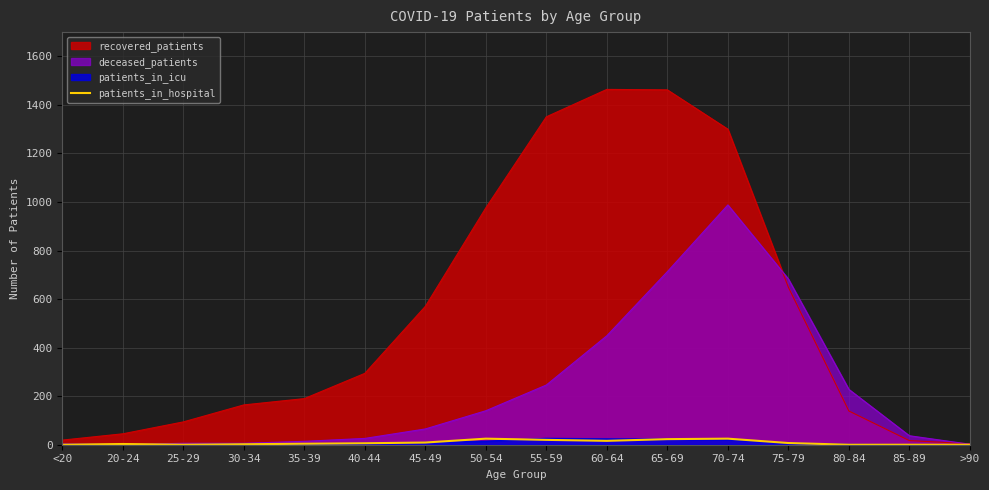

Is the value of deceased_patients at 75-79 greater than the value of patients_in_hospital at >90?

Yes